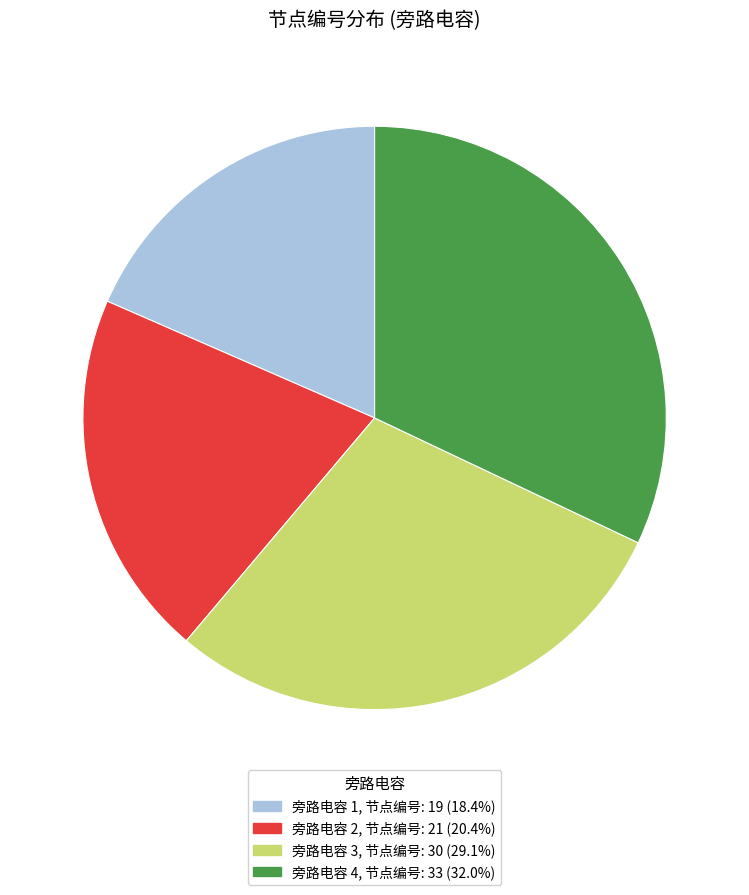

Does any single category account for the majority?

No